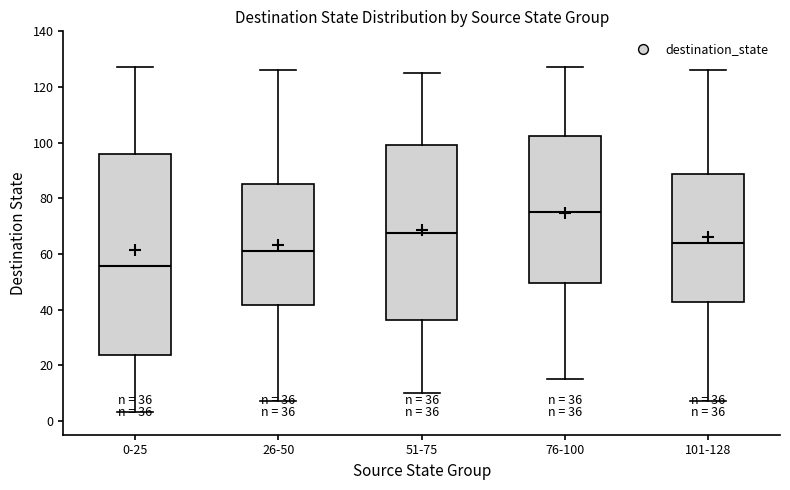

Which box has the highest median line?

76-100